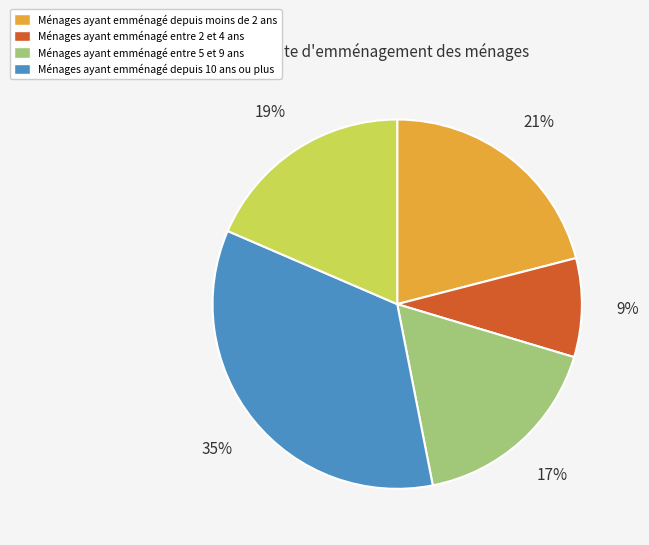

Is there any slice that represents more than half of the pie?

No